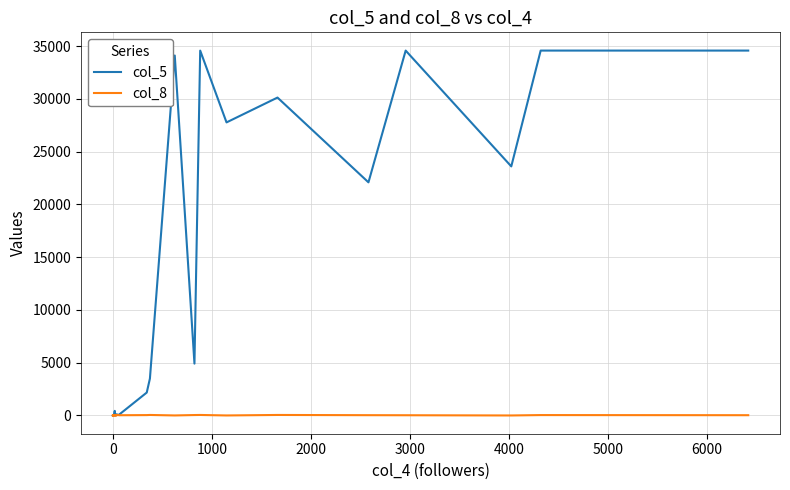

What value does the col_8 series have at 2000?

2.0